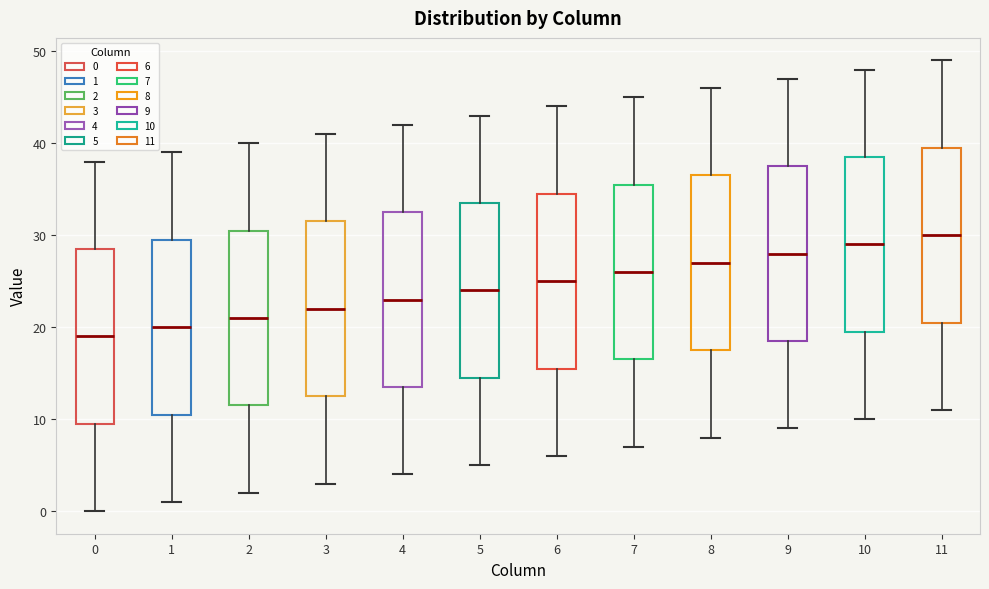

Reading left to right, read every box against the y-axis: the position of its median line, the range the box covers, and the ends of its whiskers. The values are not printed on the chart, so give them approximately, as read against the axis.

0: median 19, box 10 to 29, whiskers 0 to 38
1: median 20, box 11 to 30, whiskers 1 to 39
2: median 21, box 12 to 31, whiskers 2 to 40
3: median 22, box 13 to 32, whiskers 3 to 41
4: median 23, box 14 to 33, whiskers 4 to 42
5: median 24, box 15 to 34, whiskers 5 to 43
6: median 25, box 16 to 35, whiskers 6 to 44
7: median 26, box 17 to 36, whiskers 7 to 45
8: median 27, box 18 to 37, whiskers 8 to 46
9: median 28, box 19 to 38, whiskers 9 to 47
10: median 29, box 20 to 39, whiskers 10 to 48
11: median 30, box 21 to 40, whiskers 11 to 49